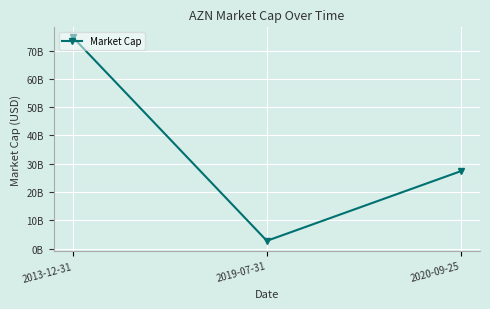

The chart shows a value of 74640000000 at 2013-12-31. True or false?

True